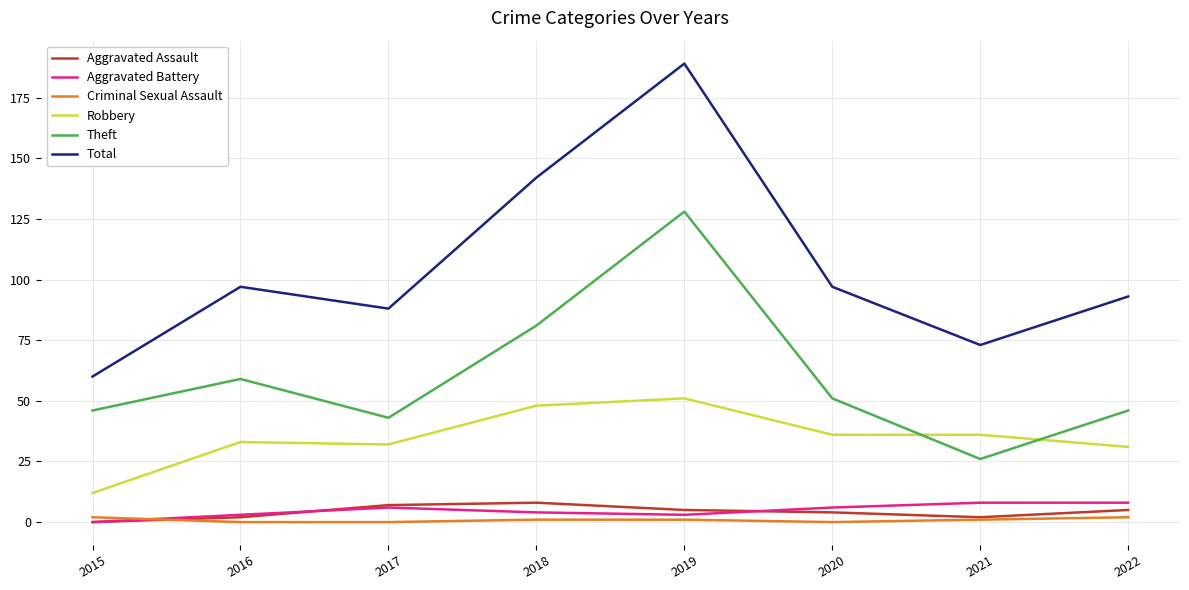

True or false: Theft and Aggravated Battery cross at least once.

False